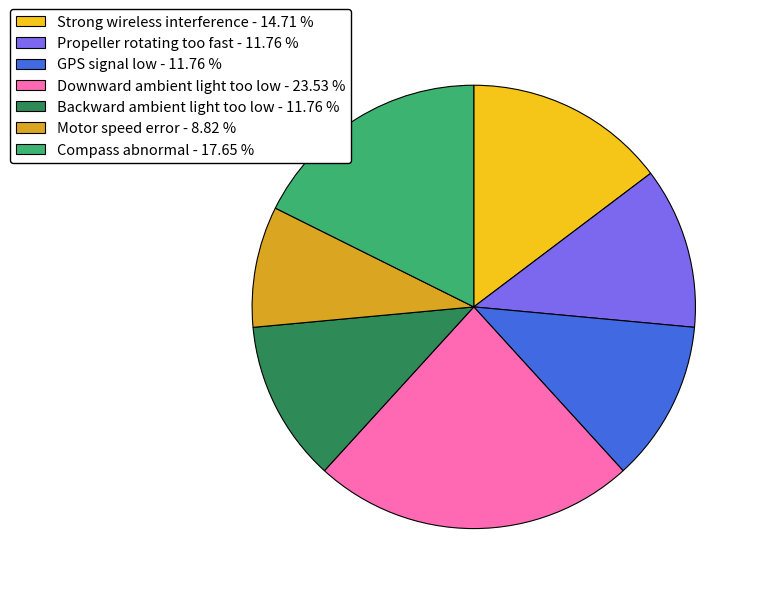

Is Backward ambient light too low - 11.76 % the majority of the pie?

No